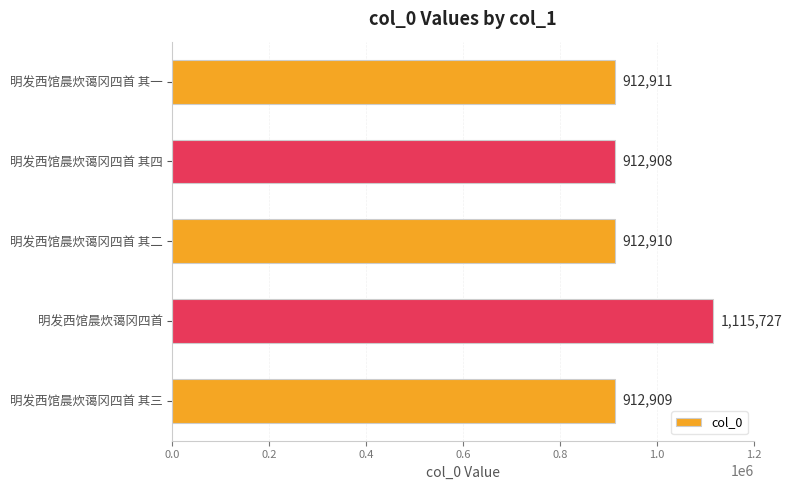

How many series are shown in this chart?

1